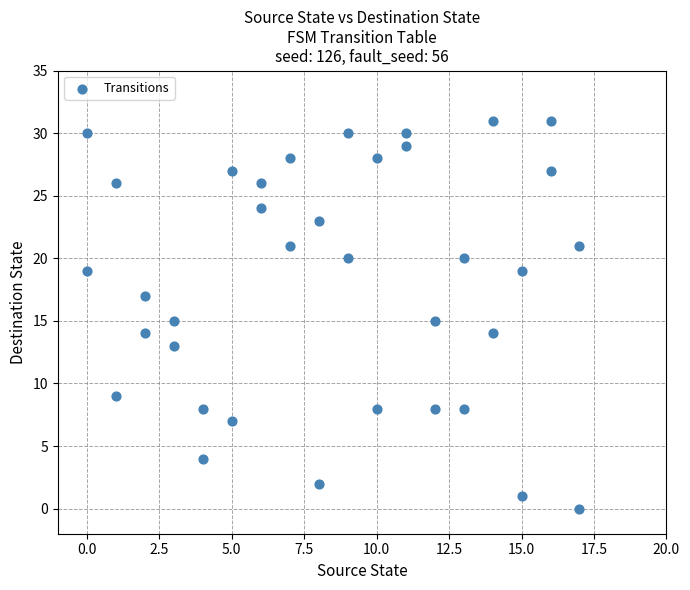

What is the range of X values (max minus min)?

17